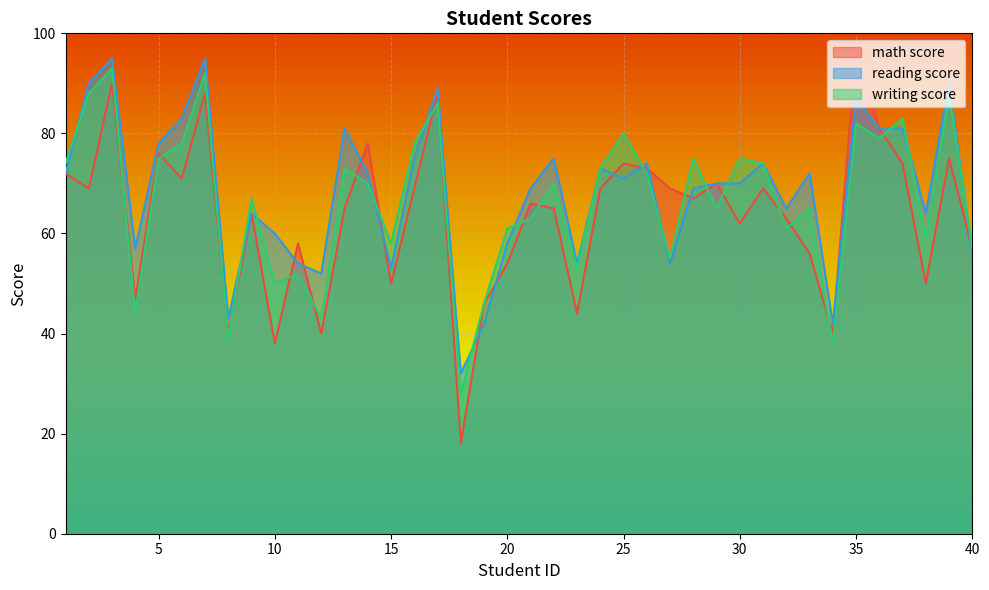

Does the chart display data point markers on the line(s)?

No